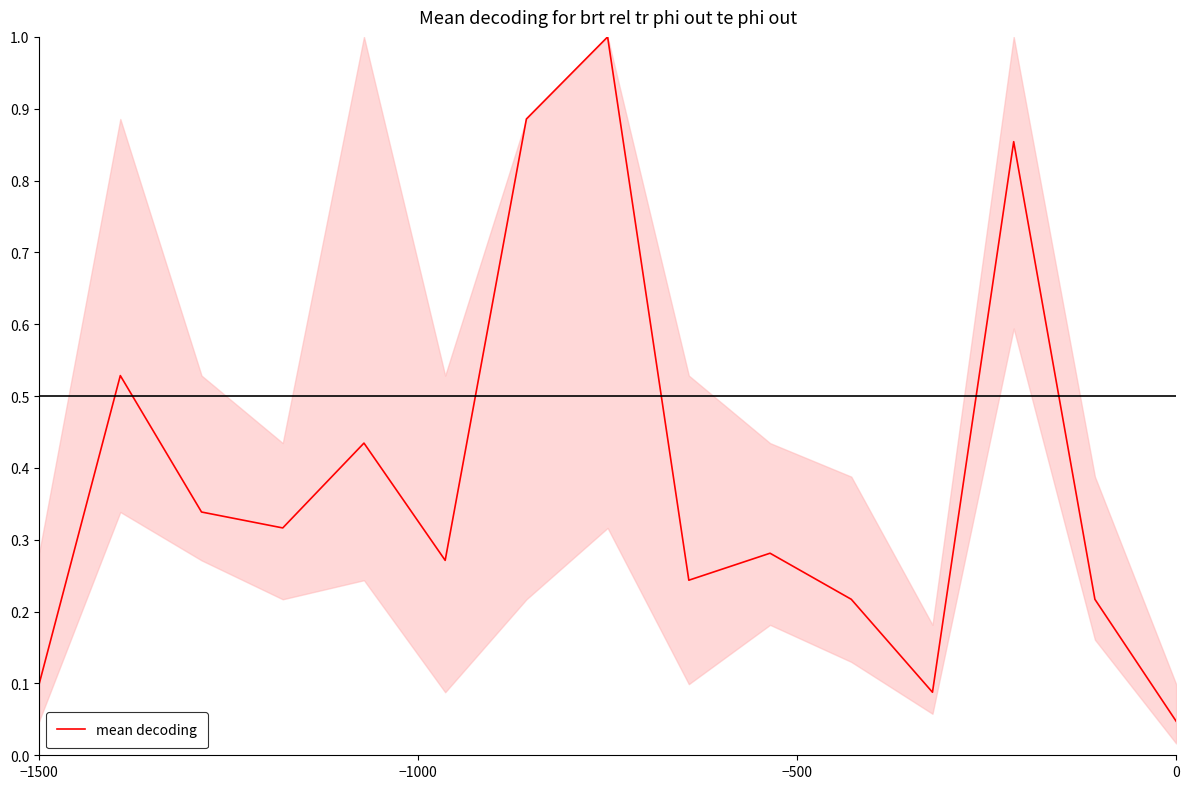

What is the maximum value shown in the chart?

1.0